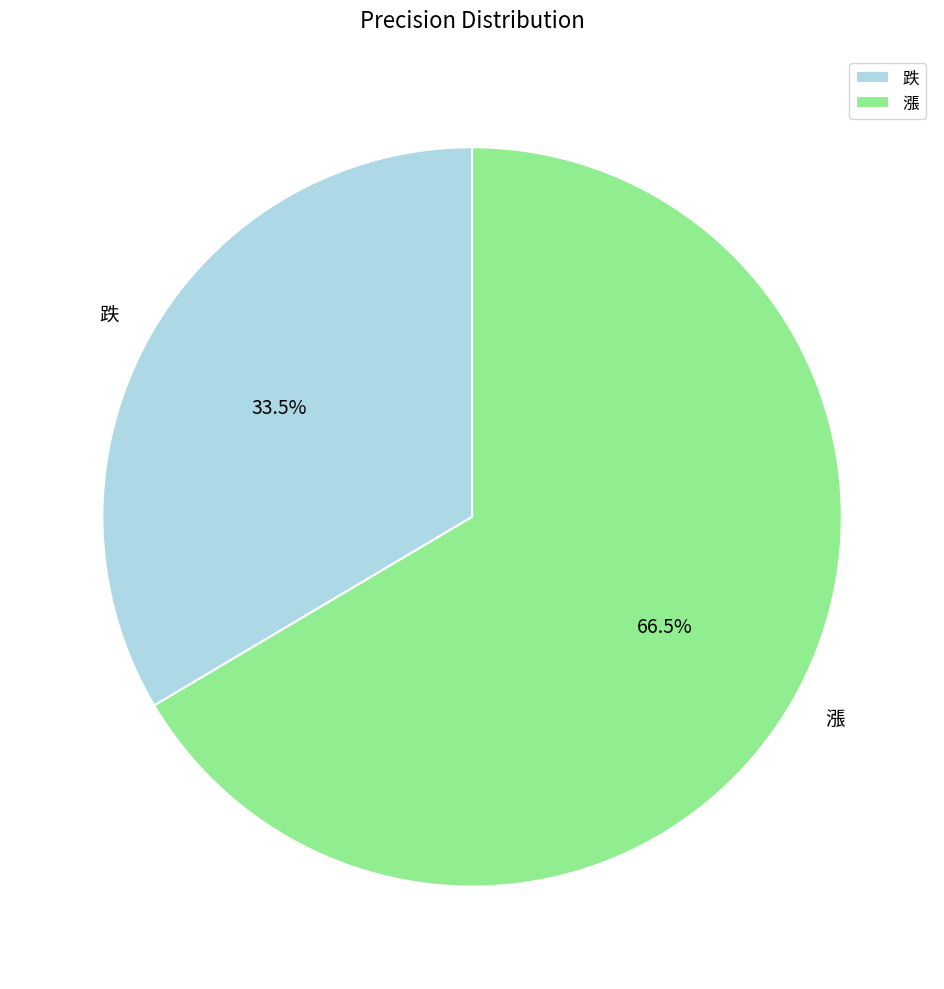

To the nearest percent, what is the difference between the 跌 and 漲 slice percentages?

33%